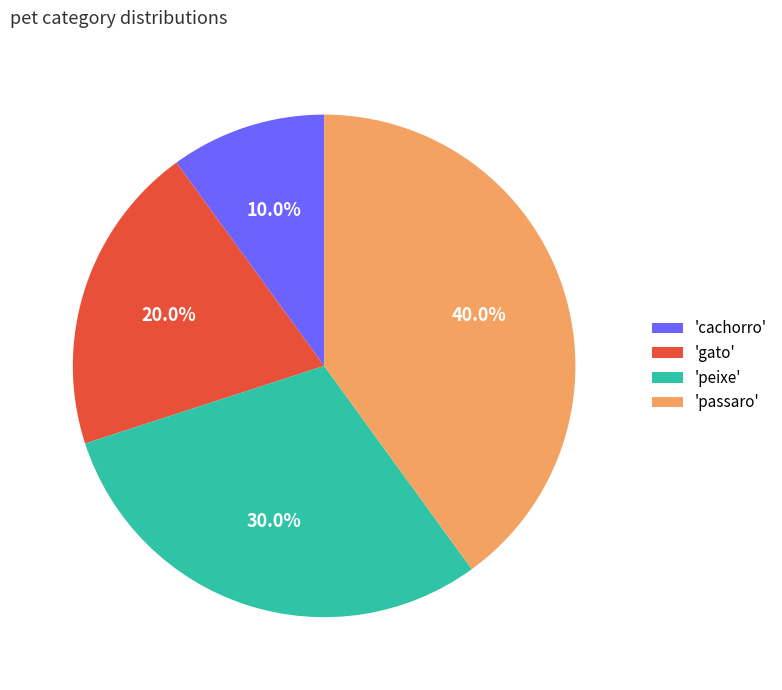

To the nearest percent, what is the difference between the largest and smallest slice percentages?

30%